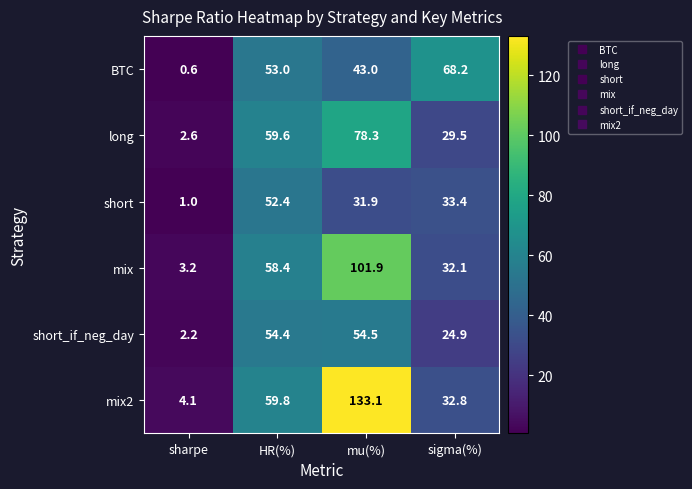

Reading left to right, transcribe all the data shown in this chart.

BTC: sharpe=0.6	HR(%)=53.0	mu(%)=43.0	sigma(%)=68.2
long: sharpe=2.6	HR(%)=59.6	mu(%)=78.3	sigma(%)=29.5
short: sharpe=1.0	HR(%)=52.4	mu(%)=31.9	sigma(%)=33.4
mix: sharpe=3.2	HR(%)=58.4	mu(%)=101.9	sigma(%)=32.1
short_if_neg_day: sharpe=2.2	HR(%)=54.4	mu(%)=54.5	sigma(%)=24.9
mix2: sharpe=4.1	HR(%)=59.8	mu(%)=133.1	sigma(%)=32.8